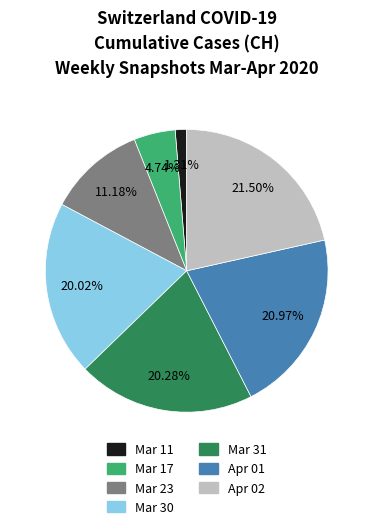

How many slices are in this pie chart?

7